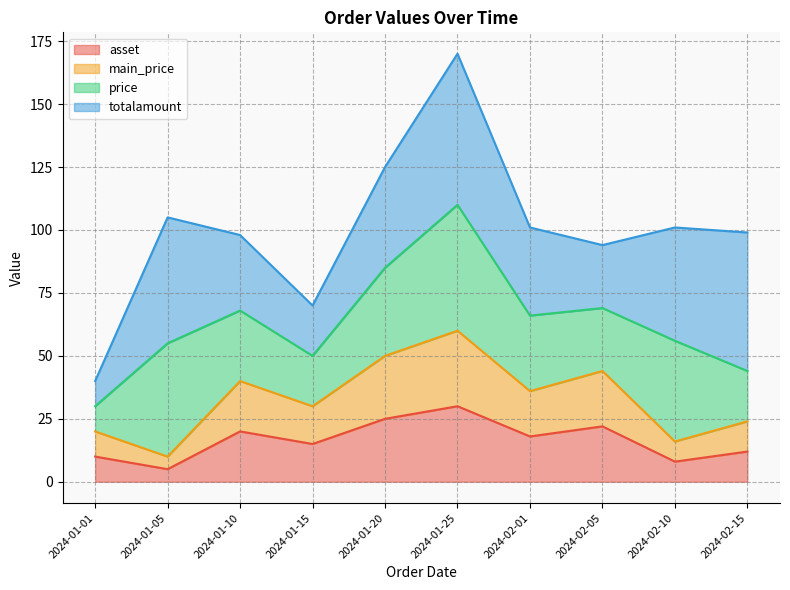

Does the chart display data point markers on the line(s)?

No